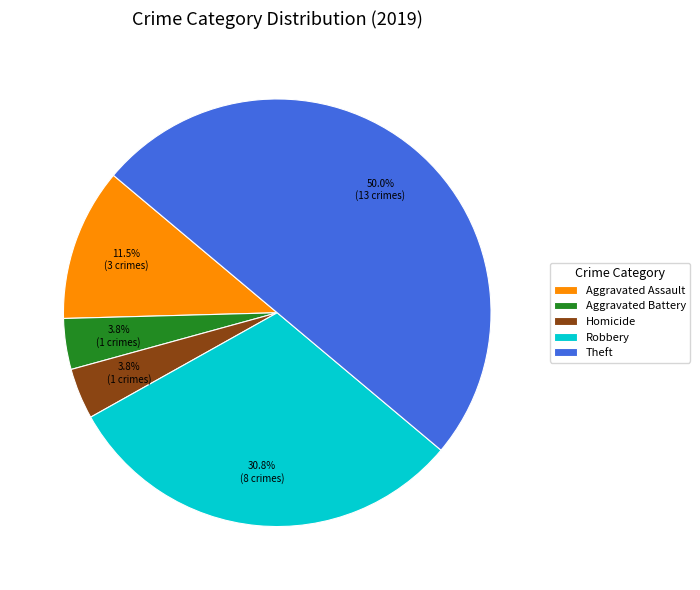

Is Aggravated Assault the majority of the pie?

No